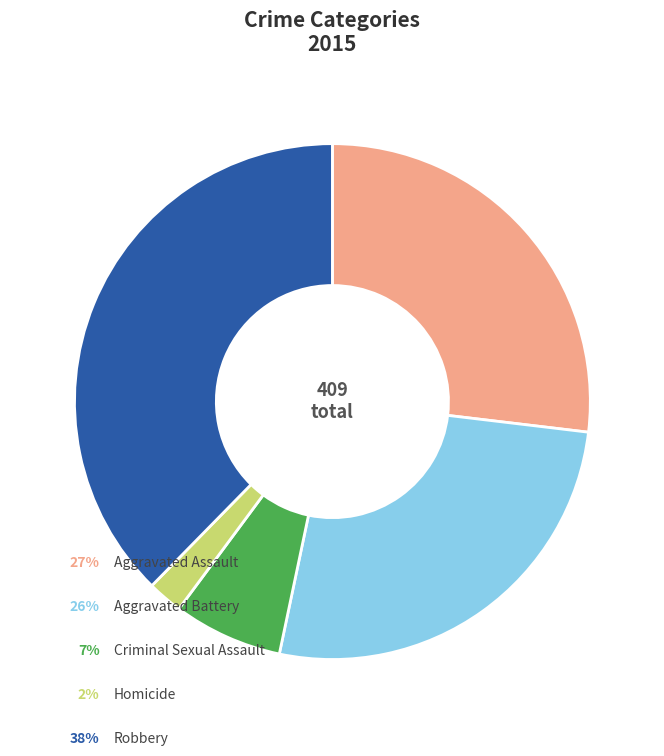

Is there a majority slice in this chart?

No